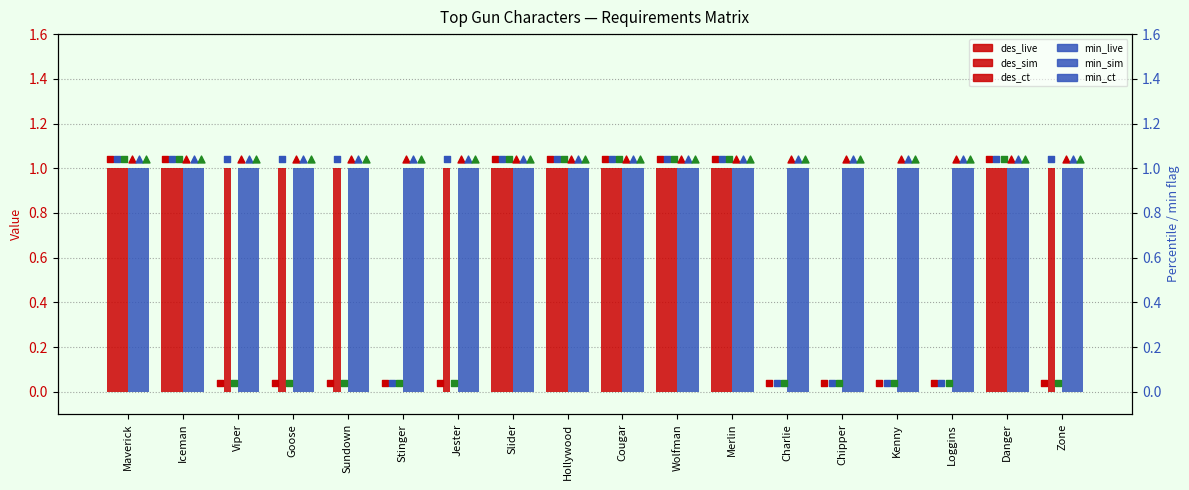

At which category is the sum across all series the highest?

Maverick